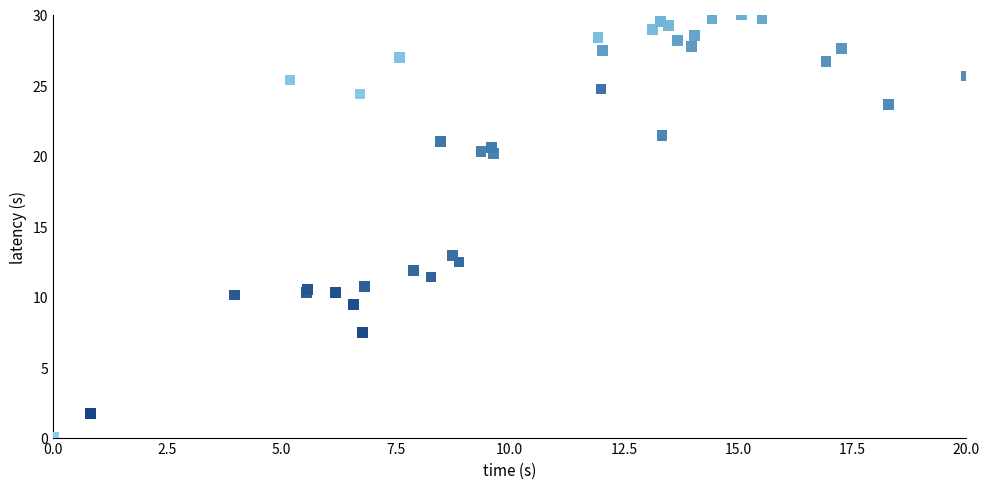

What Y value in the scatter plot is closest to 15?

12.9